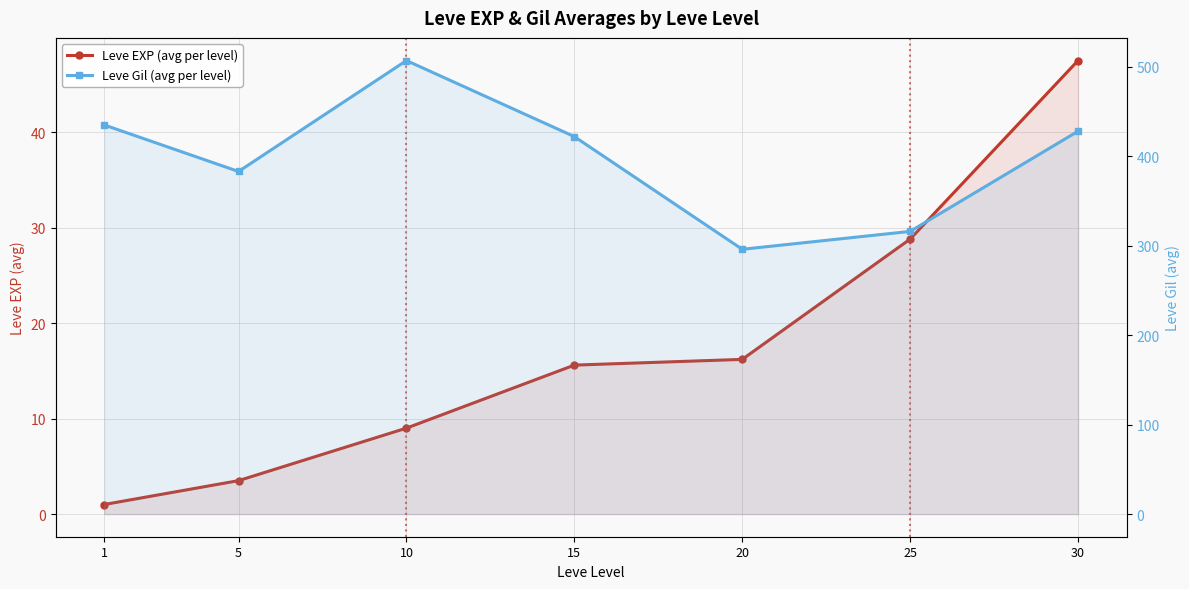

Is the value of Leve Gil (avg per level) at 30 greater than the value of Leve EXP (avg per level) at 5?

Yes